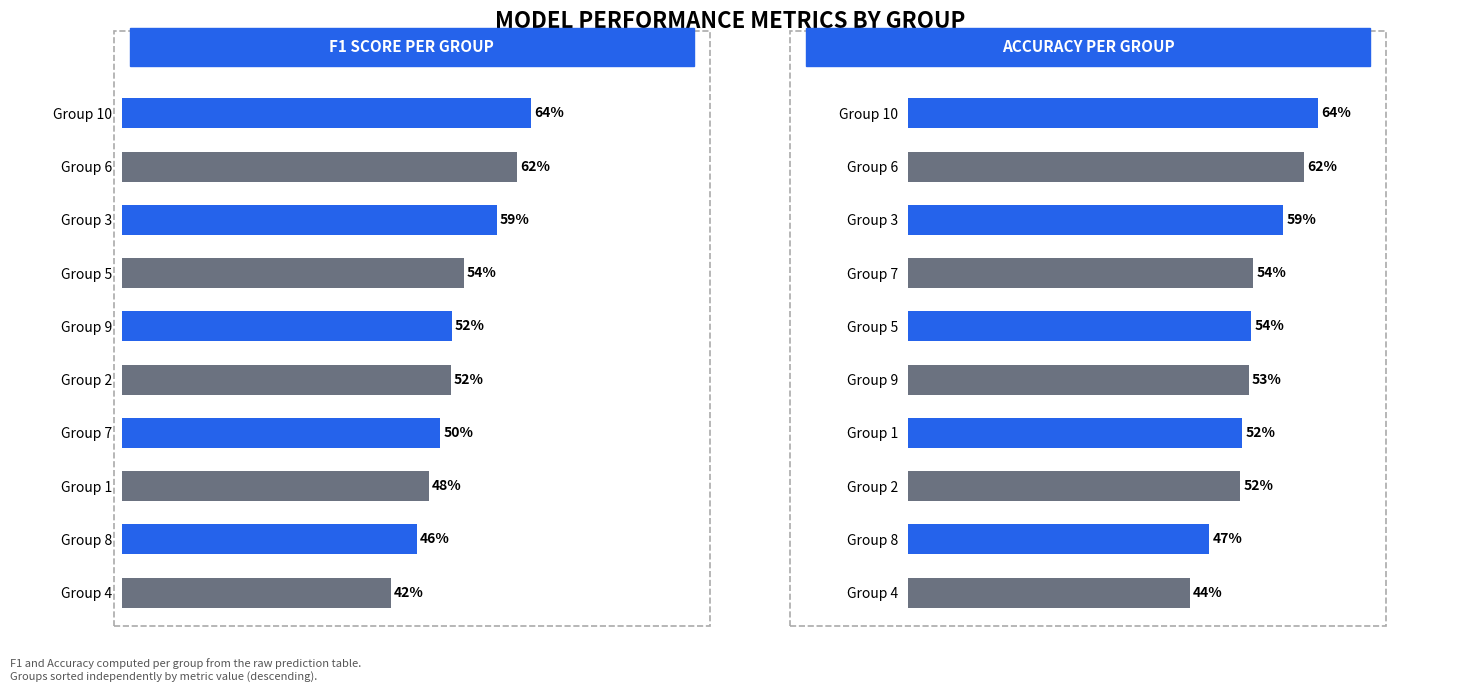

Does the chart contain stacked bars?

No